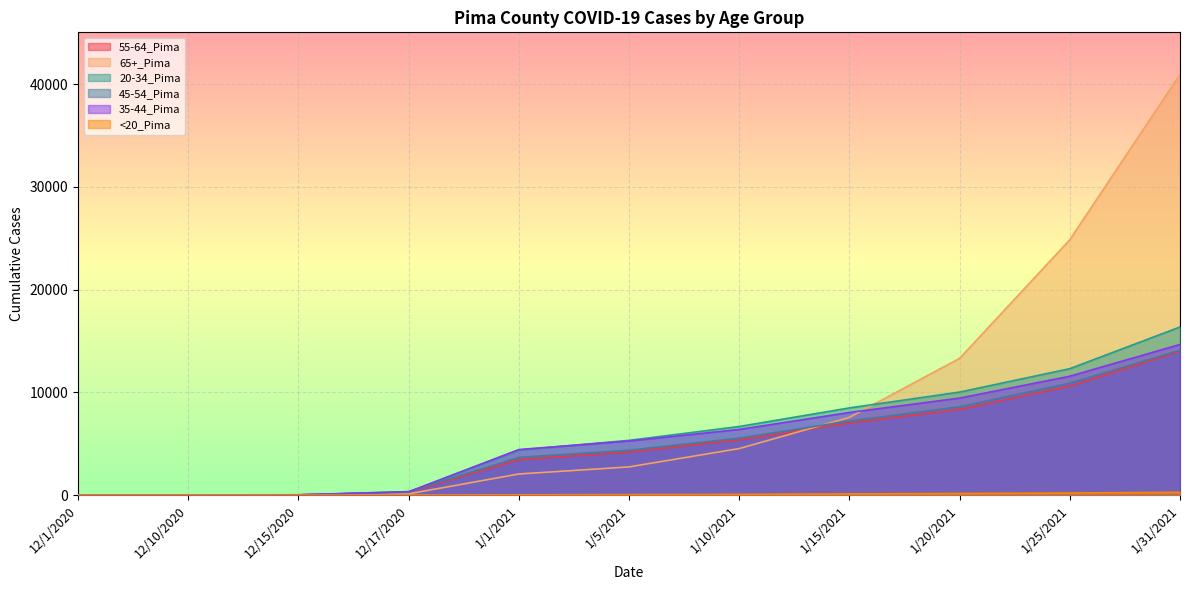

Between 1/31/2021 and 12/17/2020, which is larger?

1/31/2021